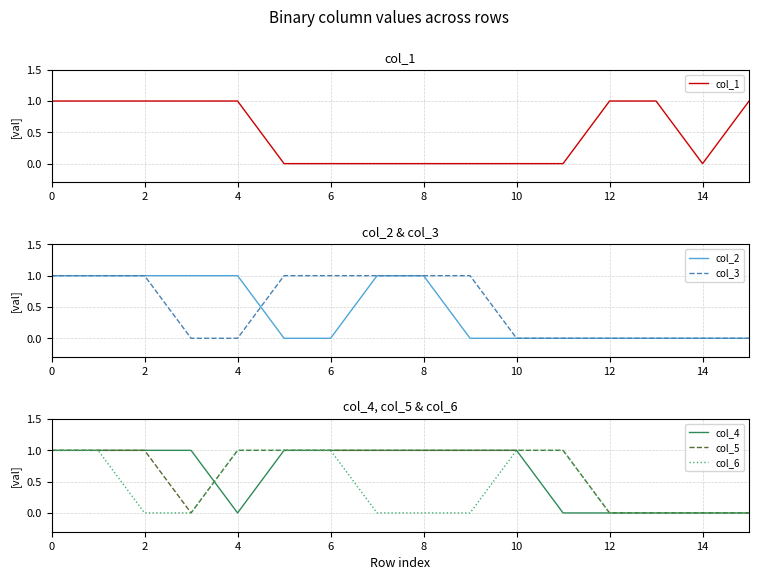

The col_5 series shows 0 at 10. True or false?

False